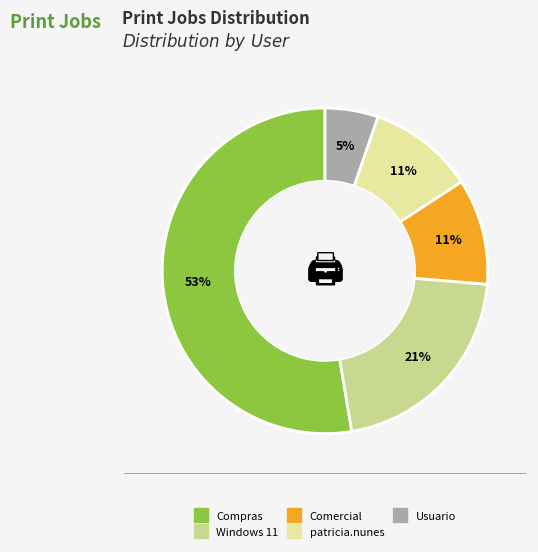

How many slices are in this pie chart?

5